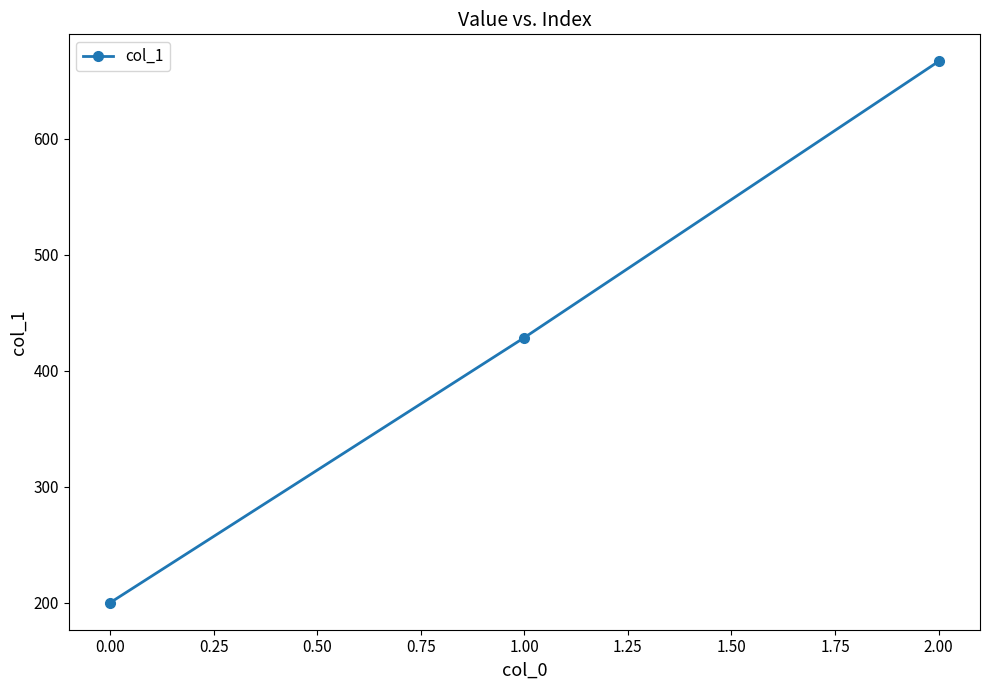

What is the ratio of the value at 0.00 to the value at 2.00?

0.3